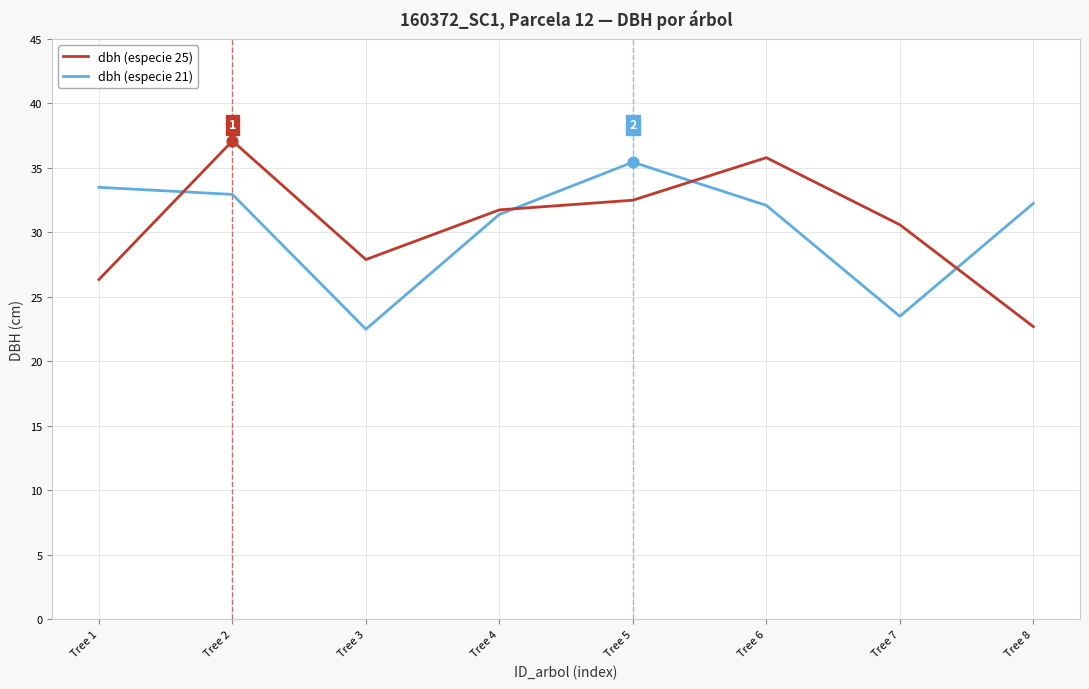

What is the total value across all series at Tree 3?

50.4